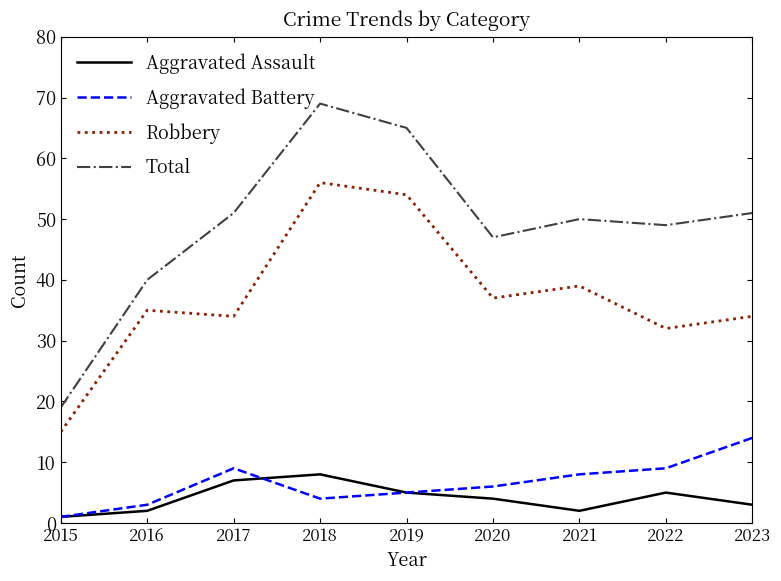

True or false: Robbery and Total cross at least once.

False